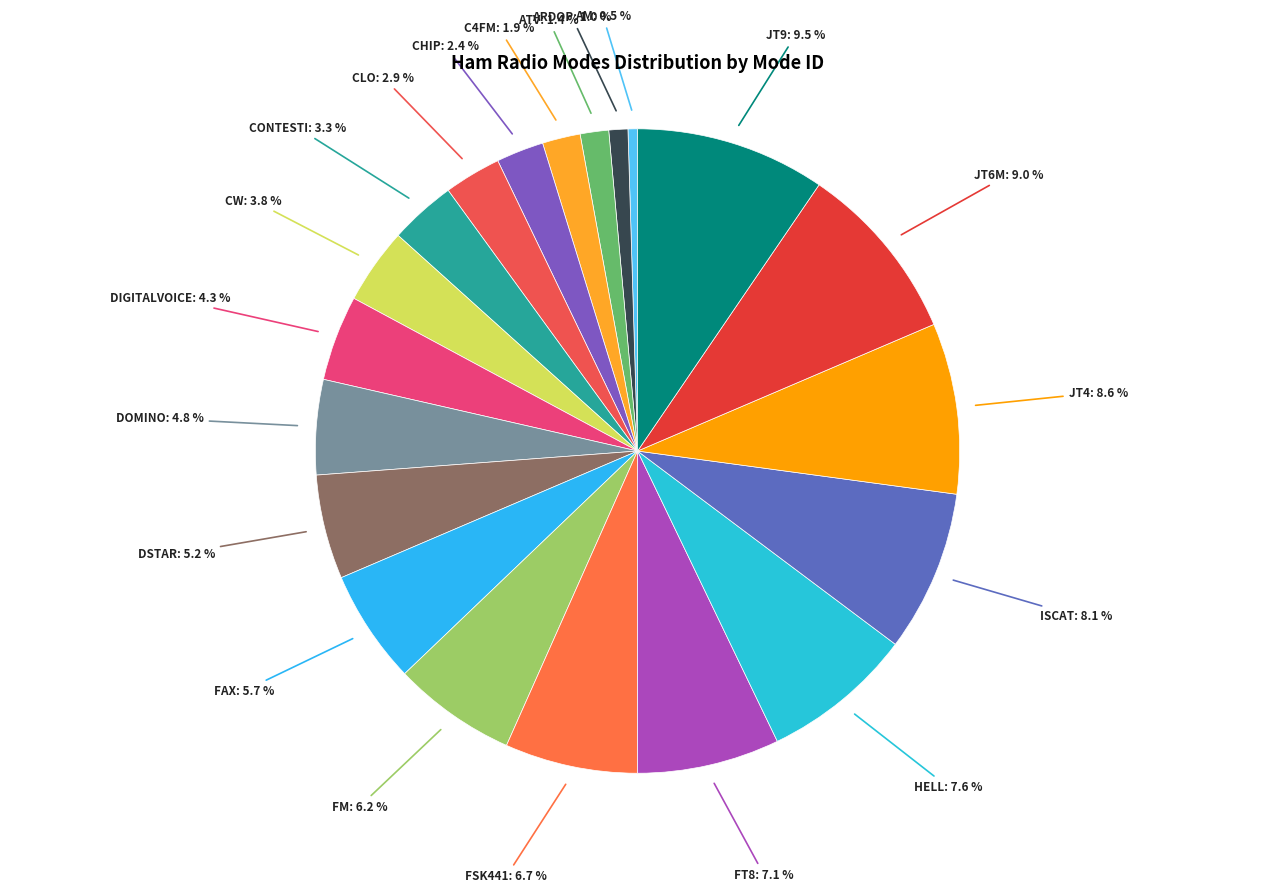

How many slices are in this pie chart?

20